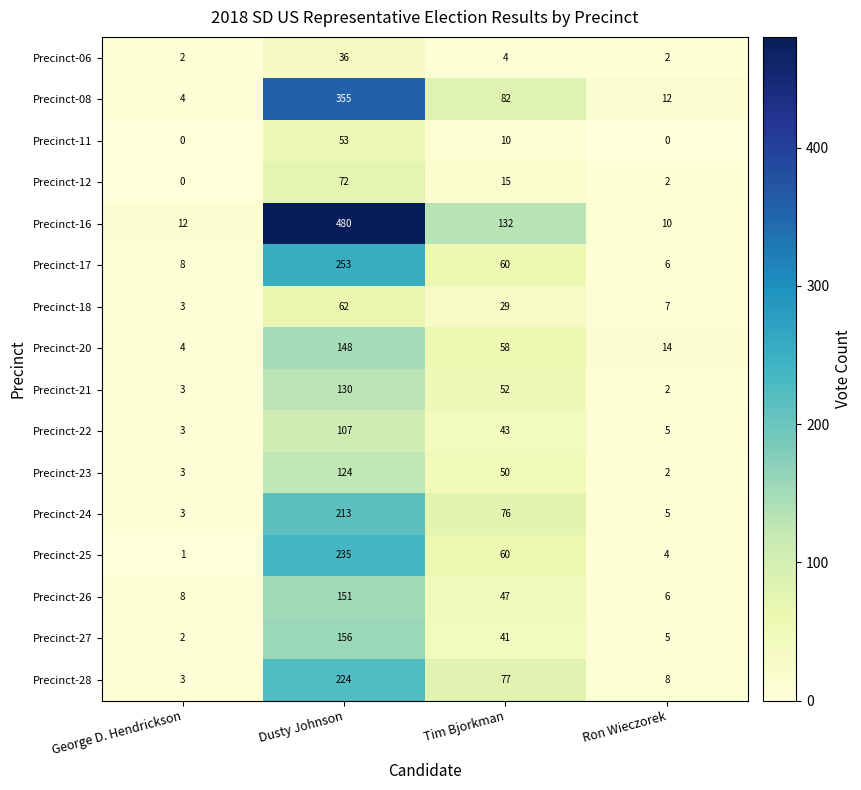

What is the total value across all series at Dusty Johnson?

2799